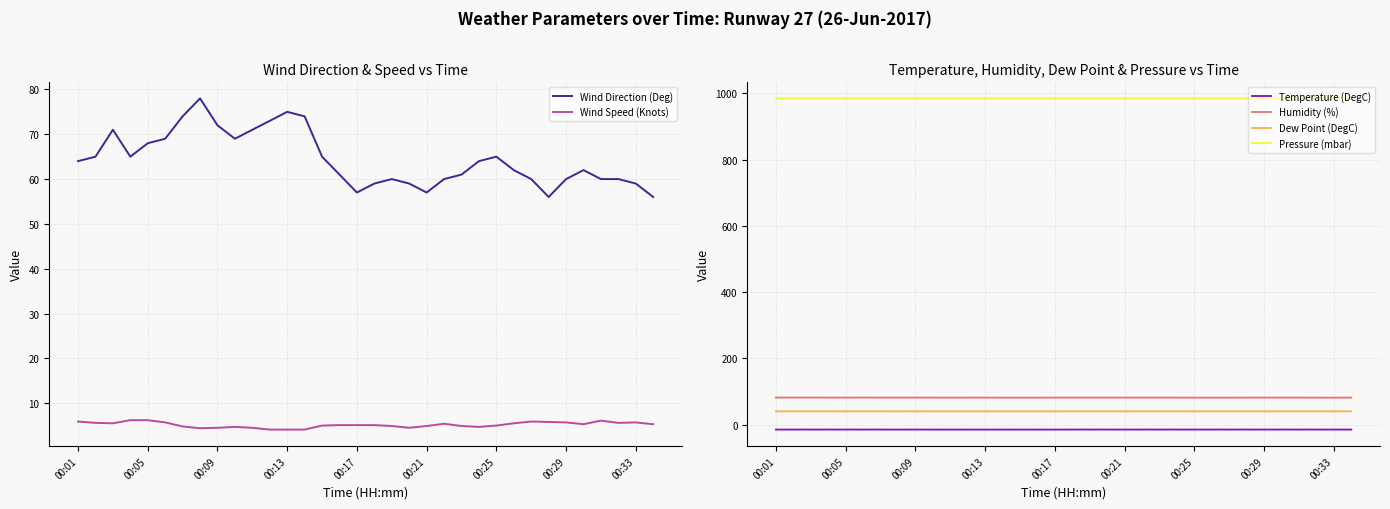

What is the difference between the second highest and second lowest values in the Pressure (mbar) series?

0.2